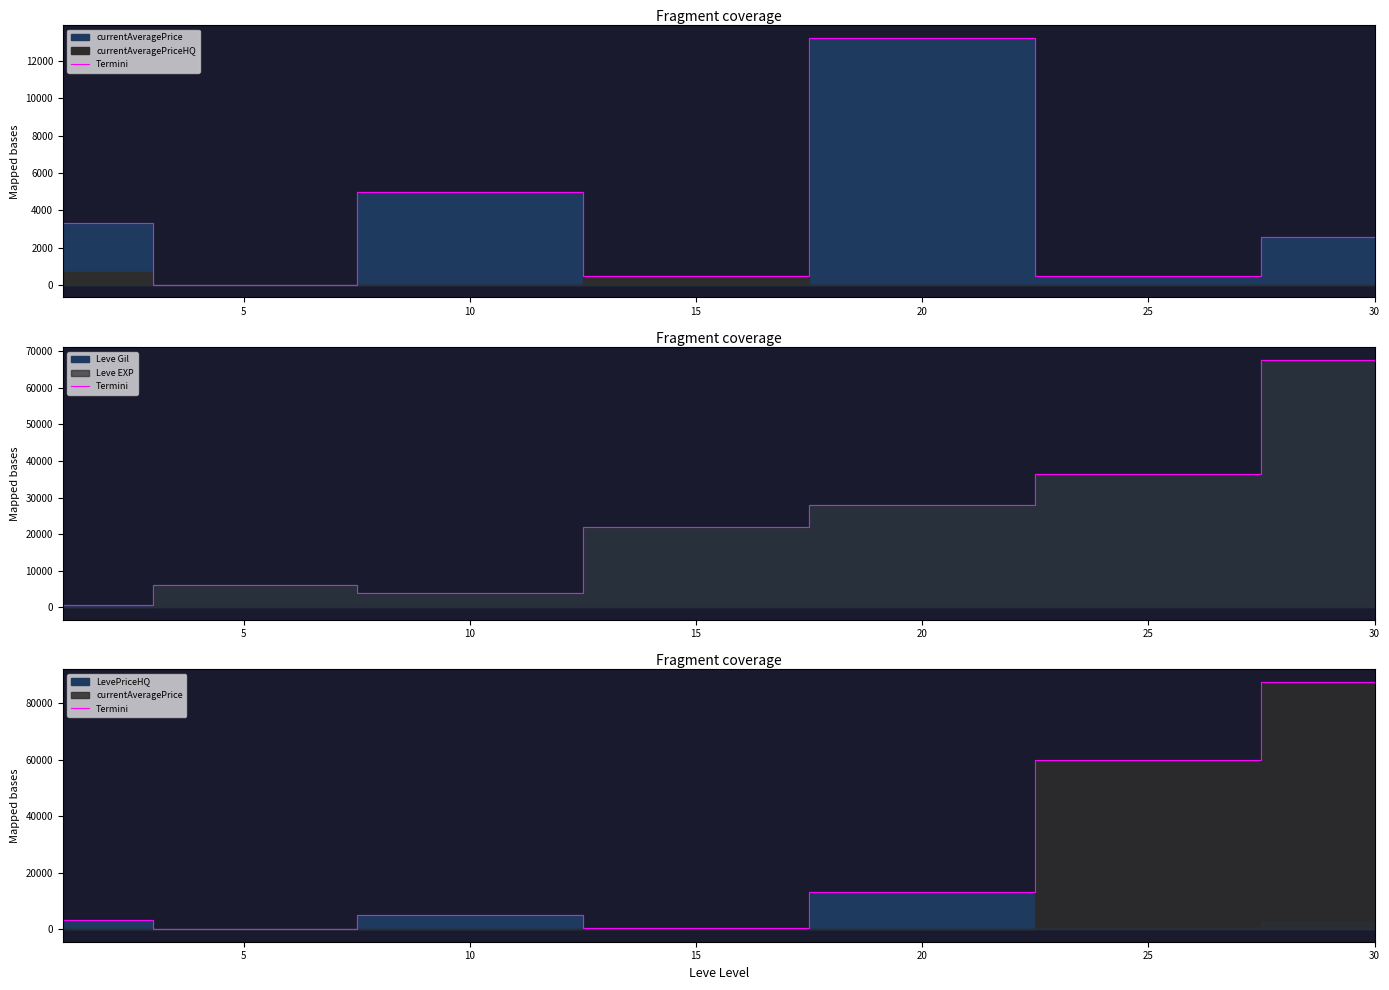

Which category has the highest value across all series?

30